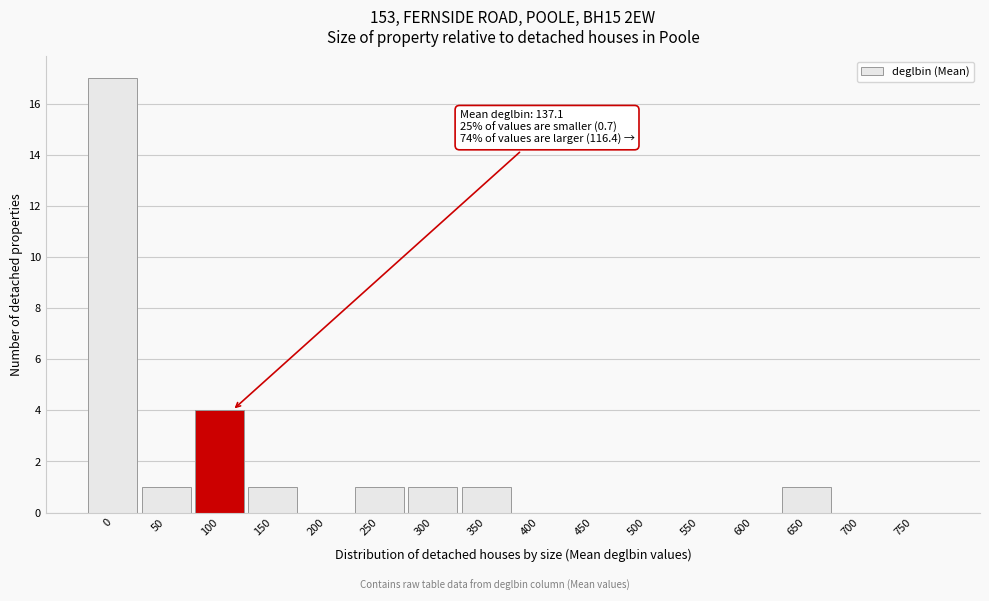

Reading left to right, what are all the values shown in this chart?

0=17	50=1	100=4	150=1	200=0	250=1	300=1	350=1	400=0	450=0	500=0	550=0	600=0	650=1	700=0	750=0